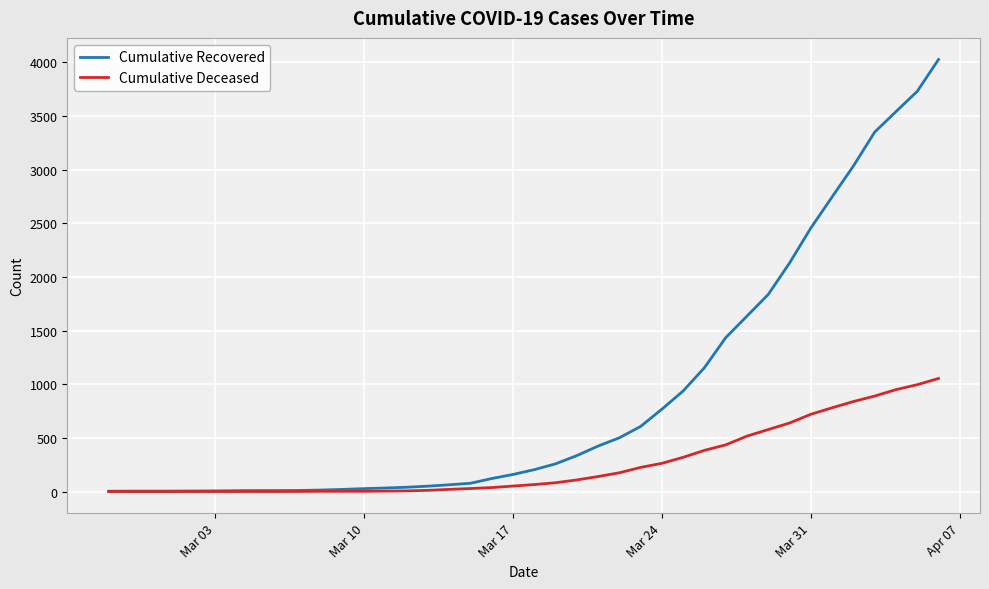

Rank the series by their average value, from lowest to highest.

Cumulative Deceased, Cumulative Recovered